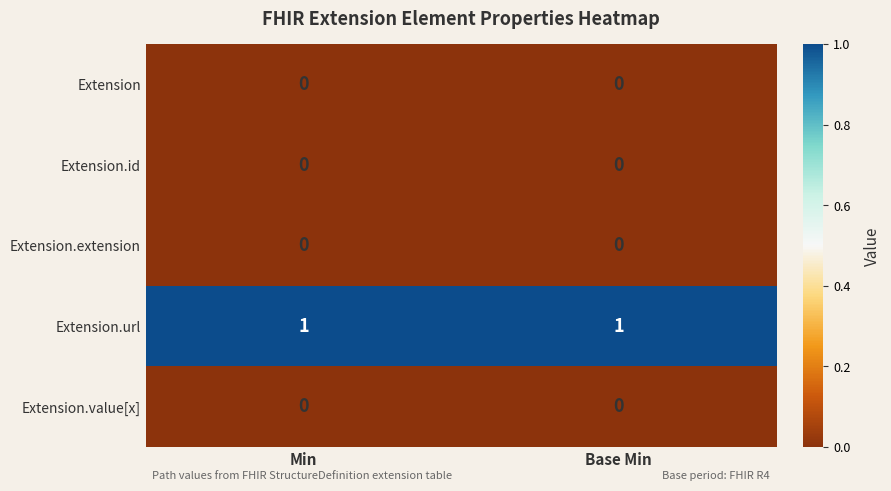

What is the difference between the highest and lowest values at Min?

1